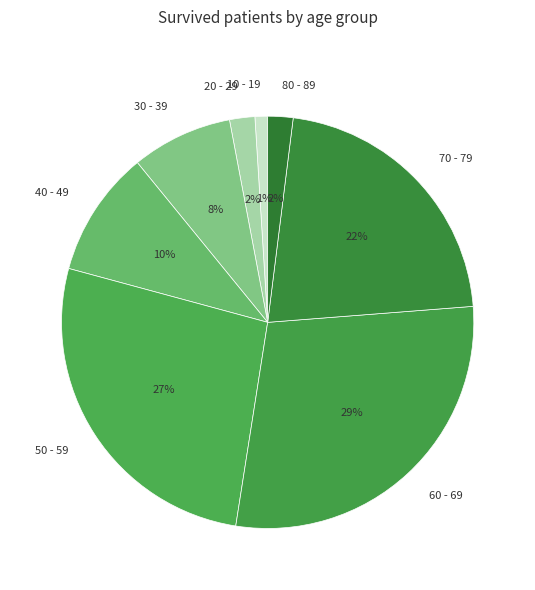

How many segments does this pie chart have?

8